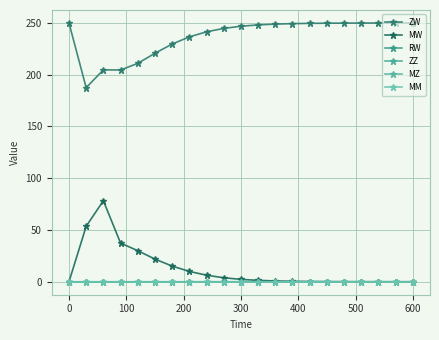

Is this an area chart (filled region under the line)?

No